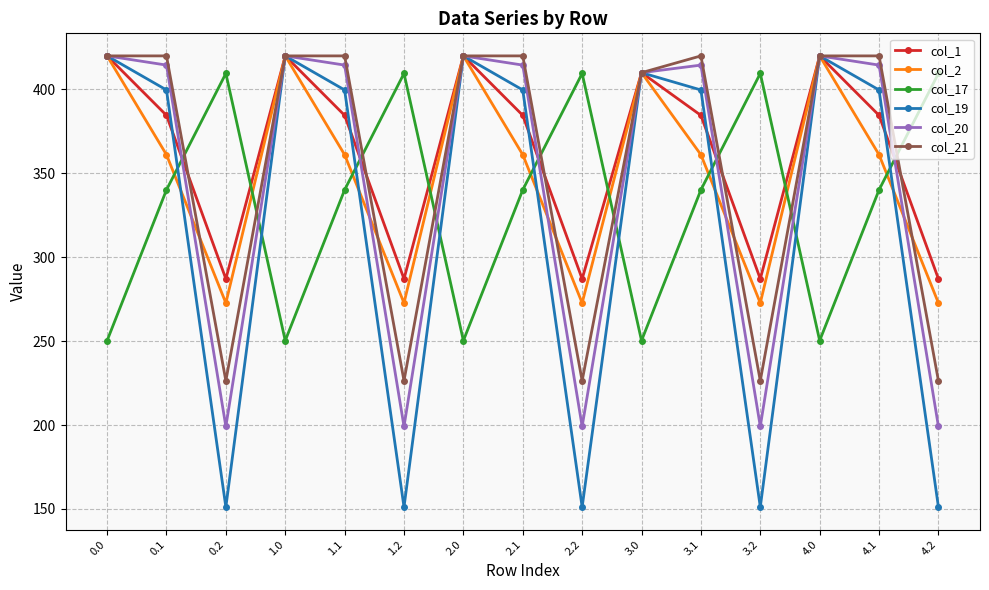

What is the value of the col_19 point at the 2nd from the left?

399.7